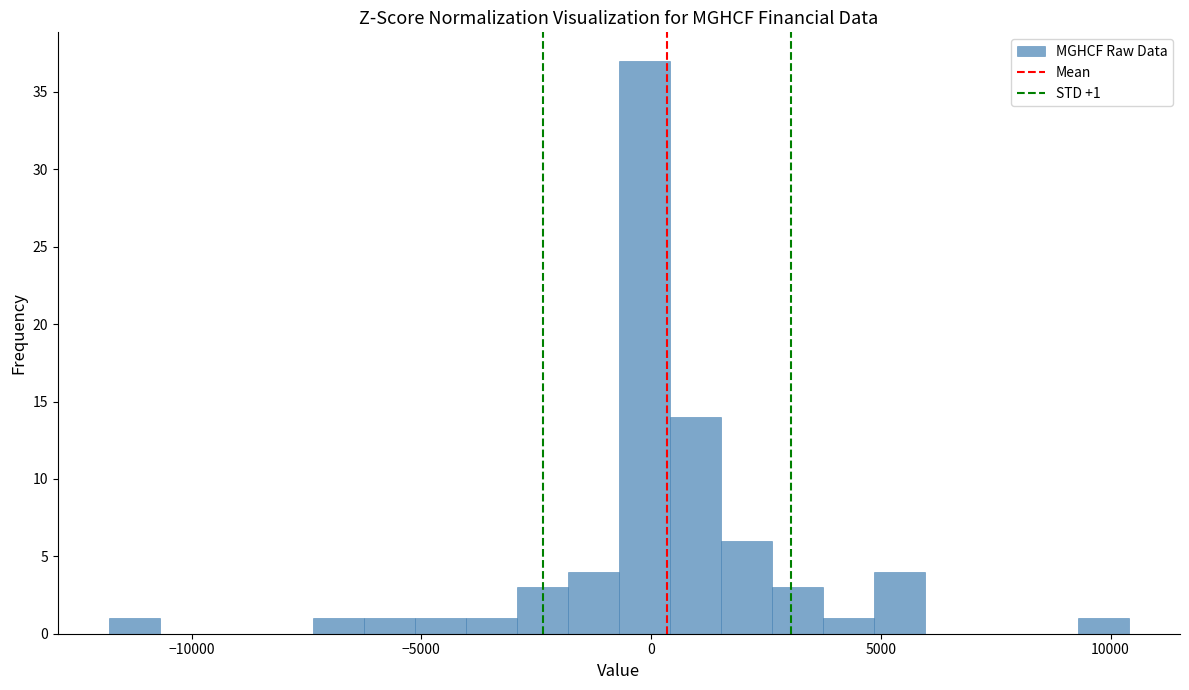

Read against the x-axis, roughly where is the centre of the tallest bar?

0